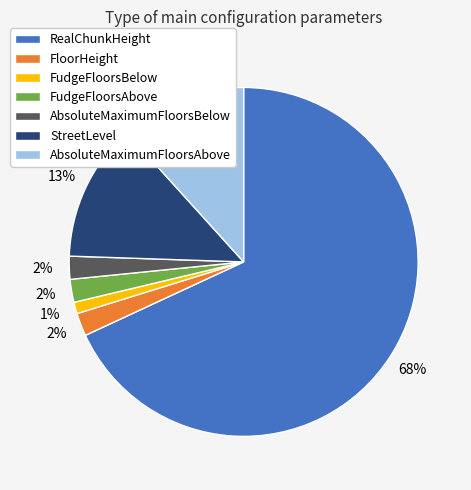

The AbsoluteMaximumFloorsAbove slice represents 12% of the pie. True or false?

True